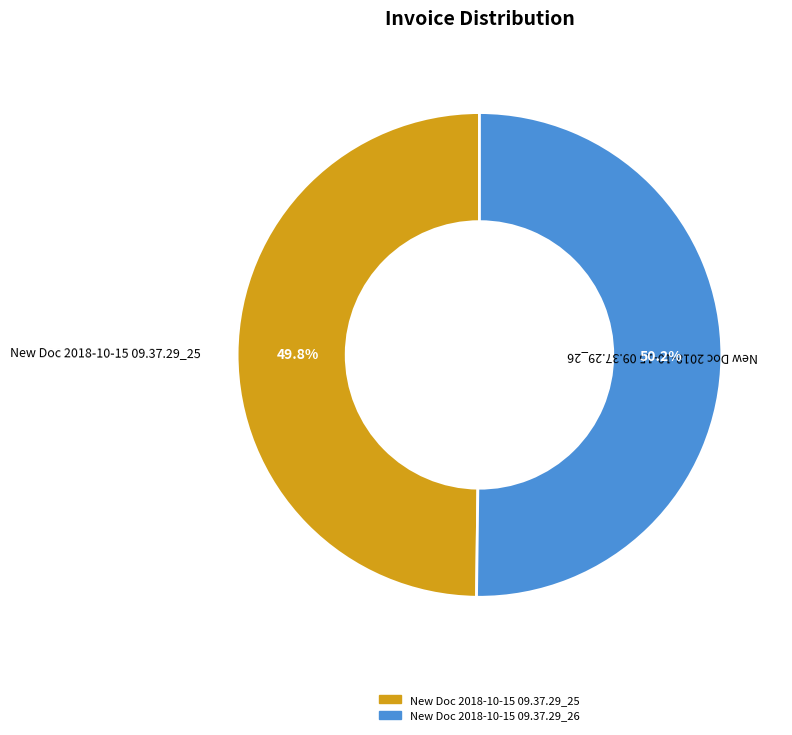

Is there any slice that represents more than half of the pie?

Yes